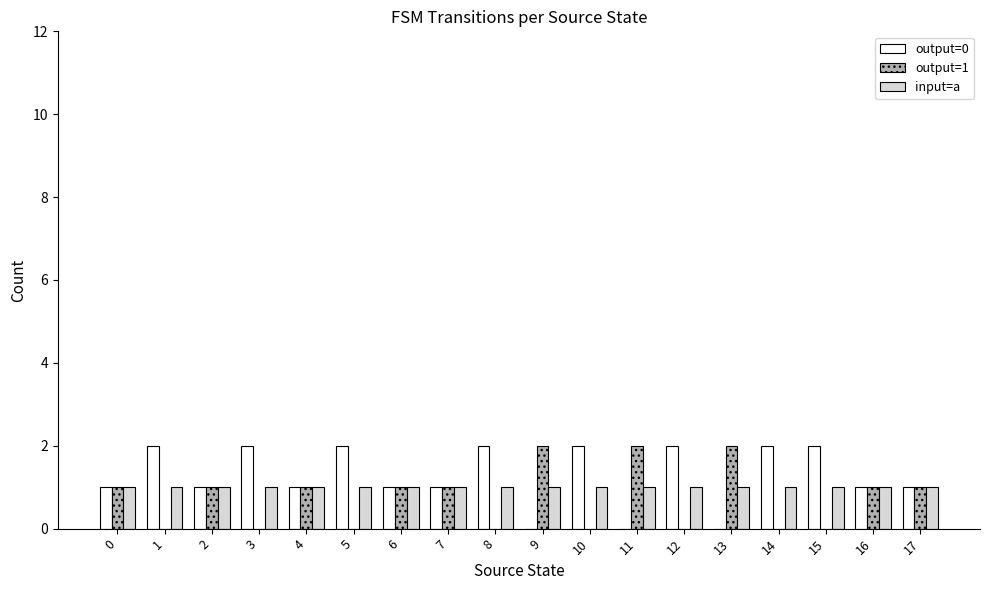

The output=0 series shows 2 at 12. True or false?

True